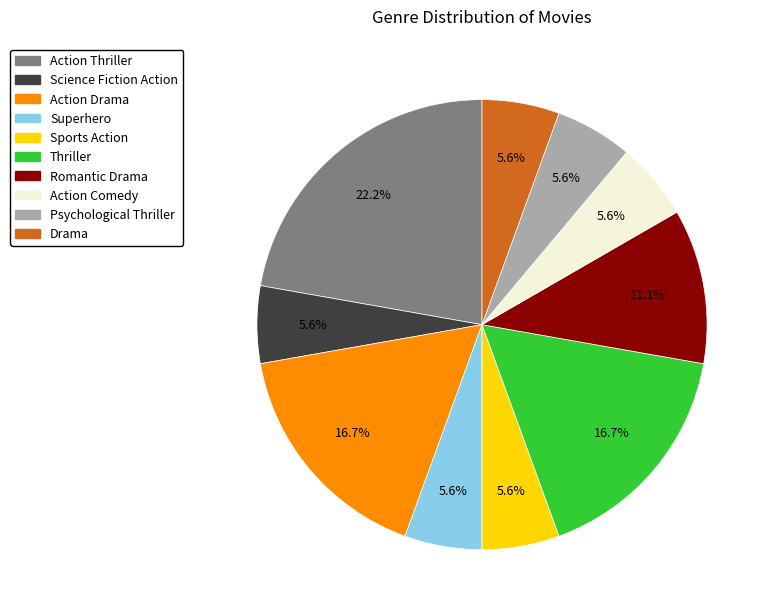

How many slices are in this pie chart?

10